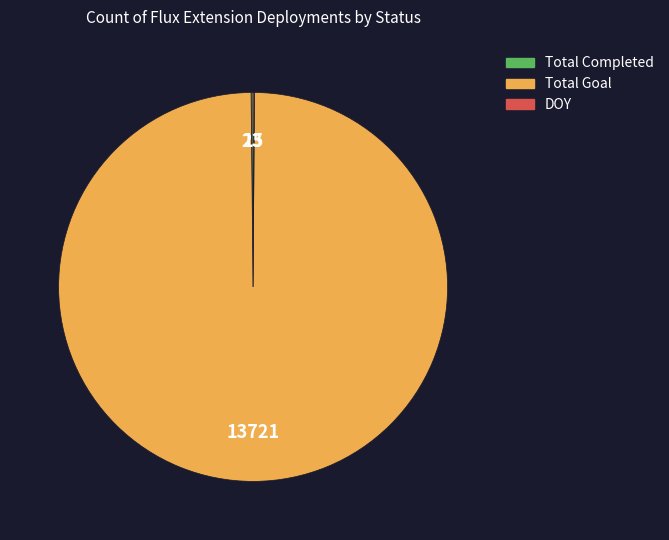

Is it true that Total Goal is 88% of the pie?

False